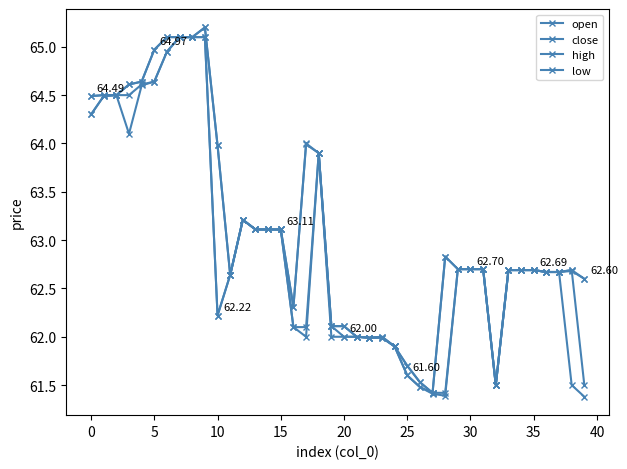

How many series are shown in this chart?

4